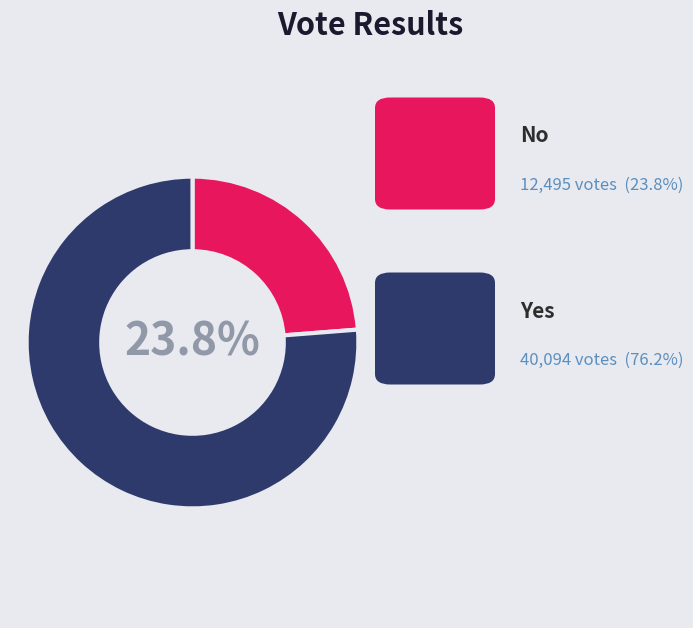

Approximately how many times larger is the value at no compared to yes?

0.3